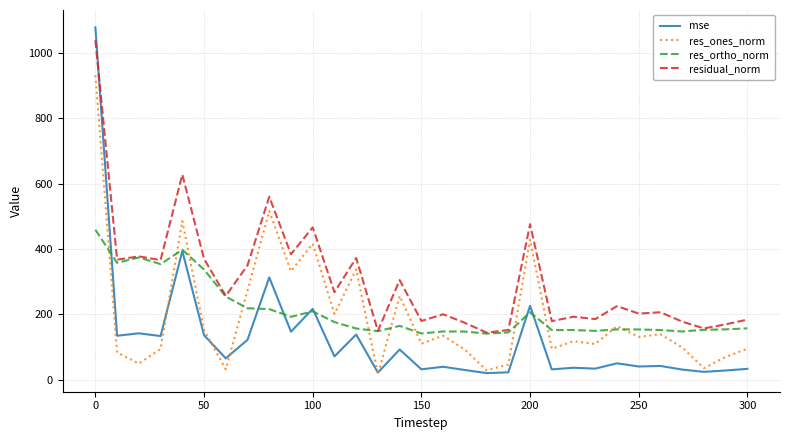

Which series has the largest range (max minus min)?

mse